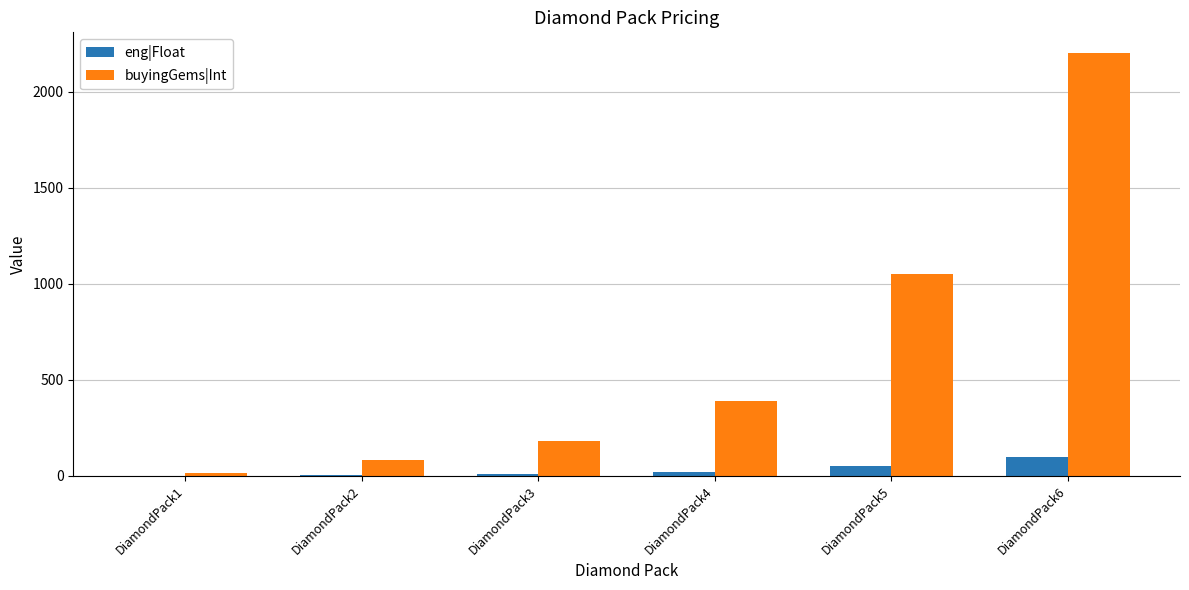

What is the average value of the eng|Float series?

31.0